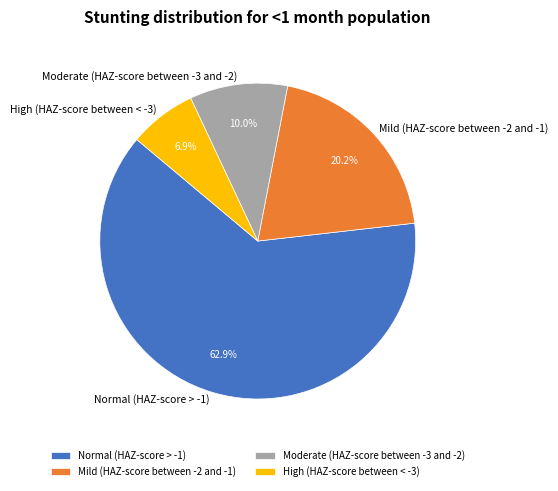

What percentage is the Mild (HAZ-score between -2 and -1) slice, to the nearest percent?

20%